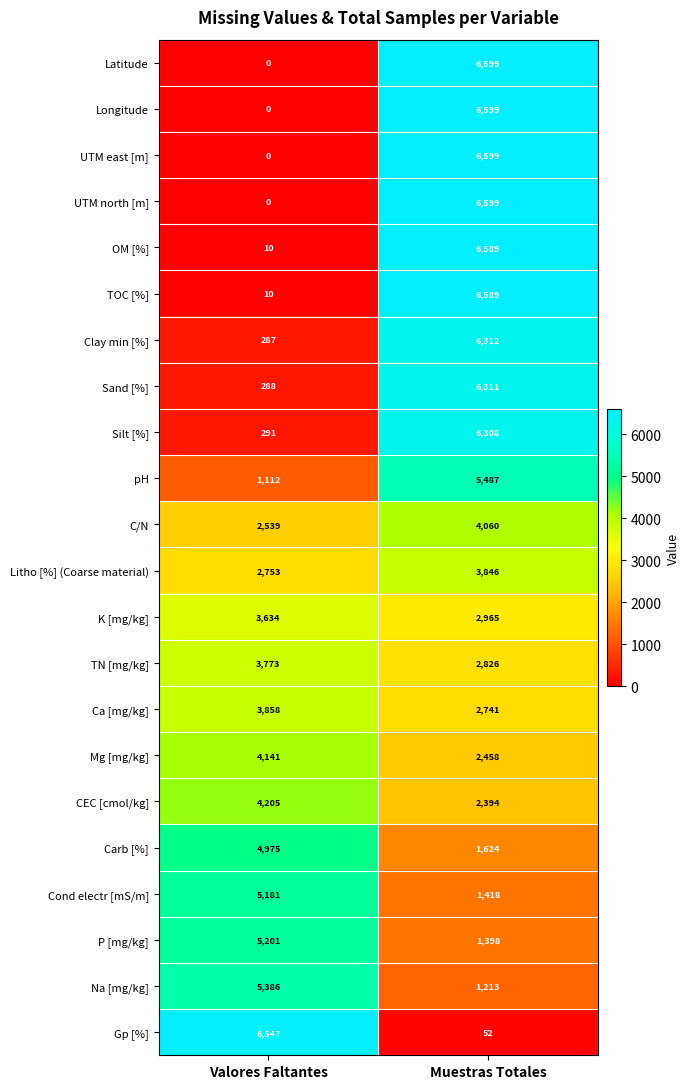

At which category is the sum across all series the highest?

Muestras Totales